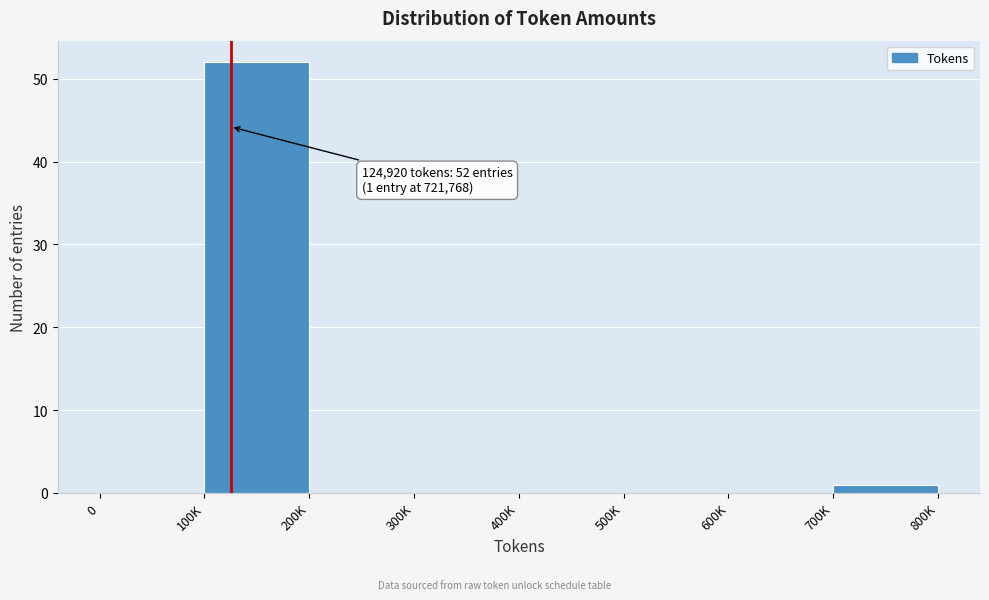

Reading right to left, extract all data points from this chart.

700K=1	600K=0	500K=0	400K=0	300K=0	200K=0	100K=52	0=0